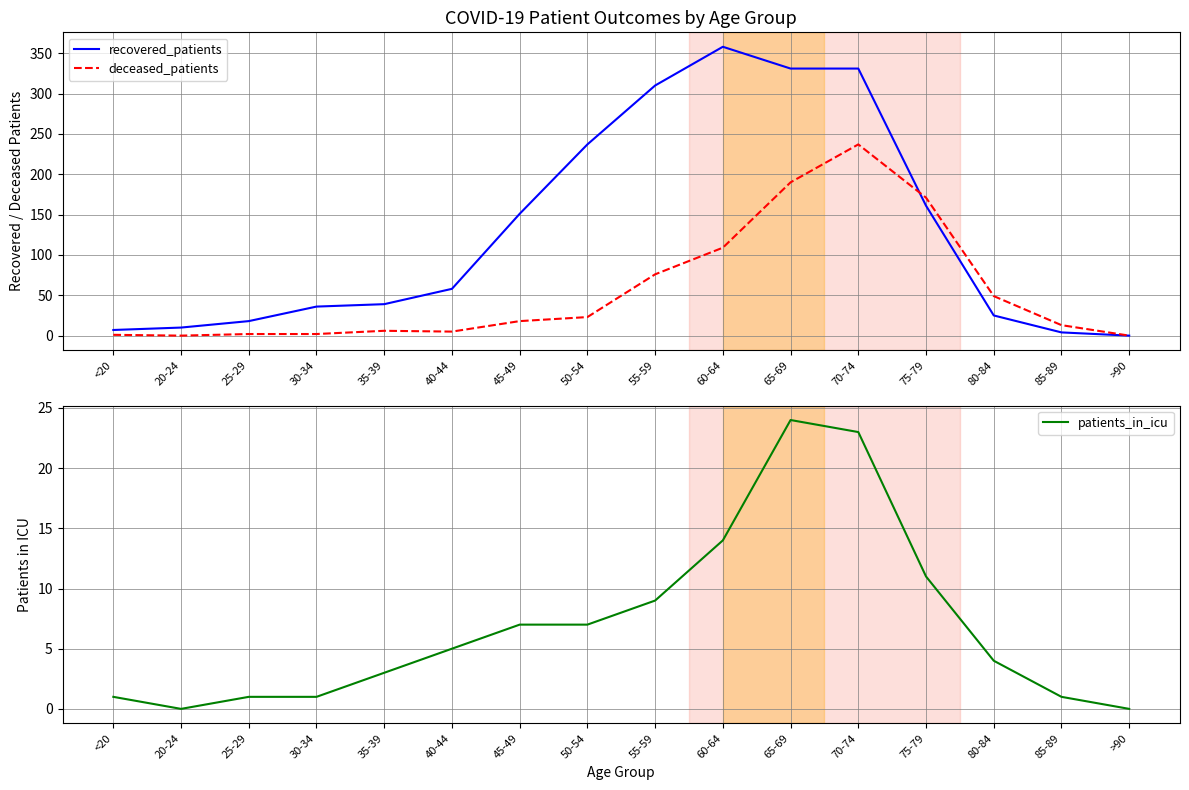

True or false: patients_in_icu and deceased_patients cross at least once.

False